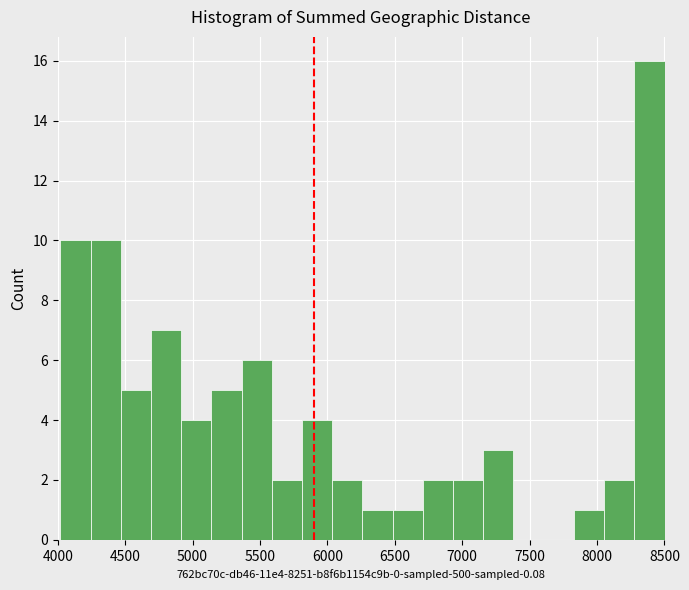

How tall is the bar that spans 6250 to 6500 on the x-axis? Neither the bar edges nor the heights are printed on the chart, so give them approximately, as read against the axes.

1